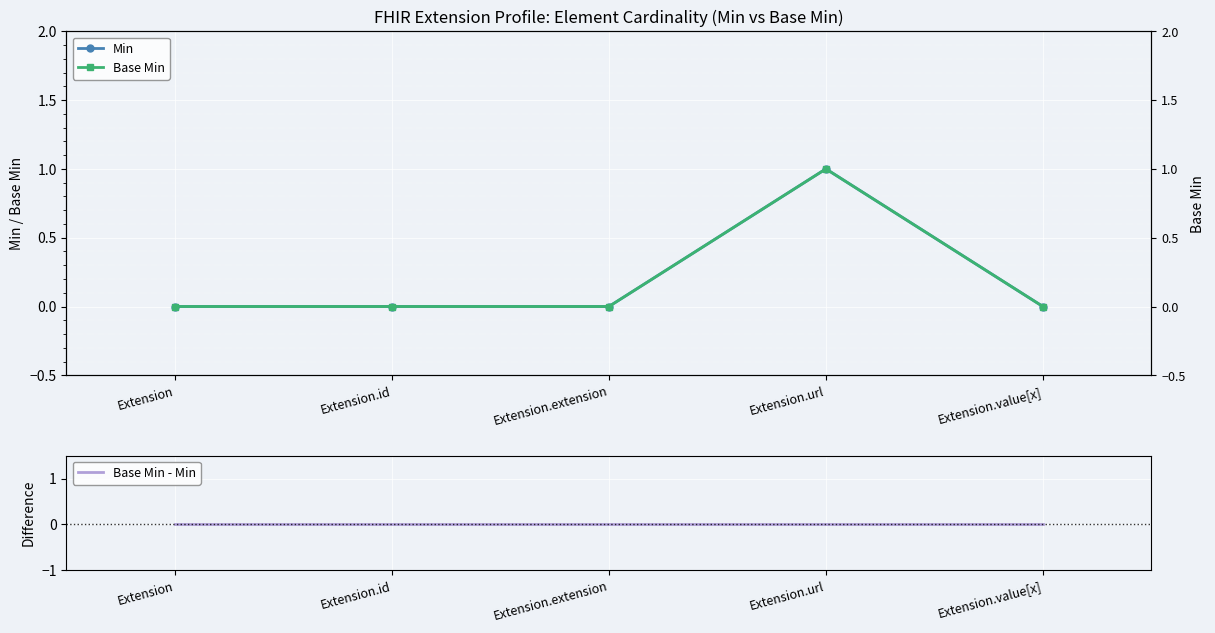

What position from the left is Extension?

1